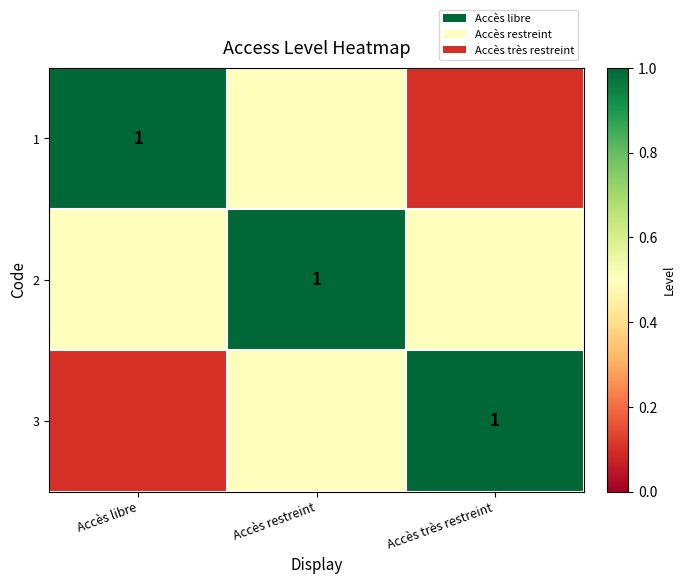

At which category does the chart reach its minimum across all series?

Accès très restreint